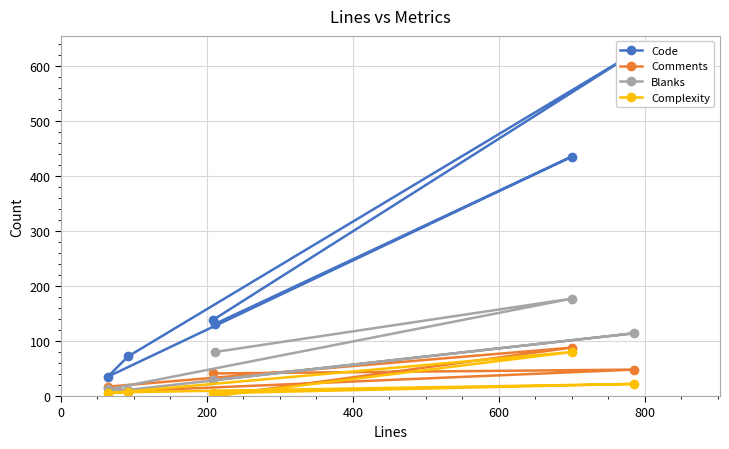

Does the chart display data point markers on the line(s)?

Yes